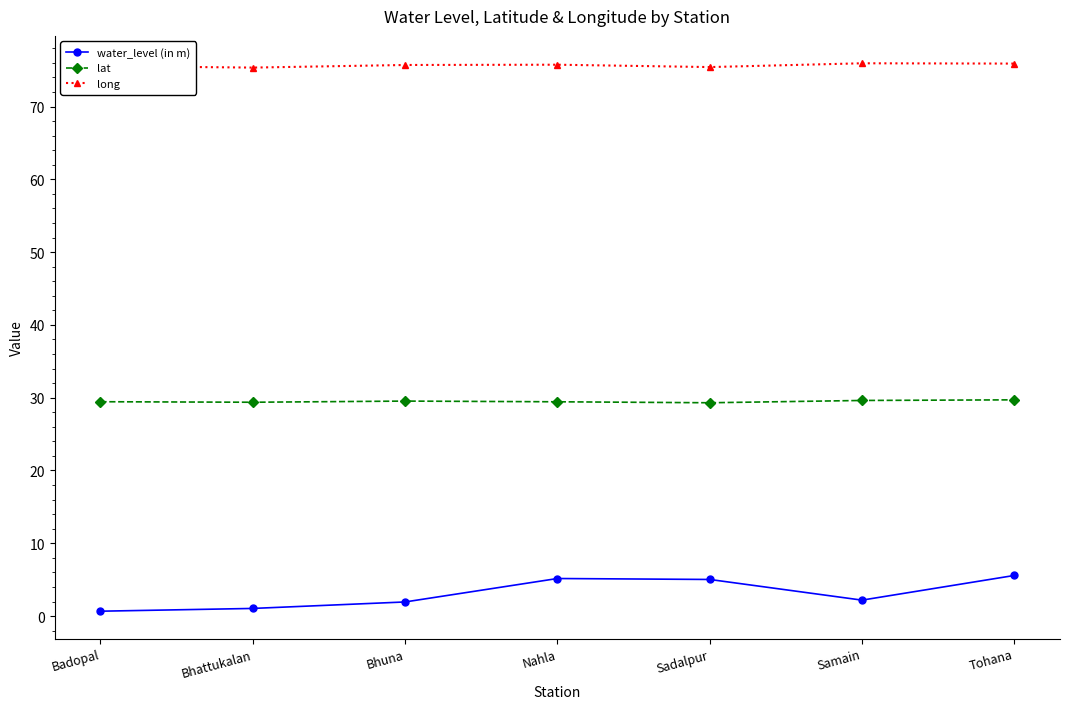

Rank the series by their maximum value, from highest to lowest.

long, lat, water_level (in m)